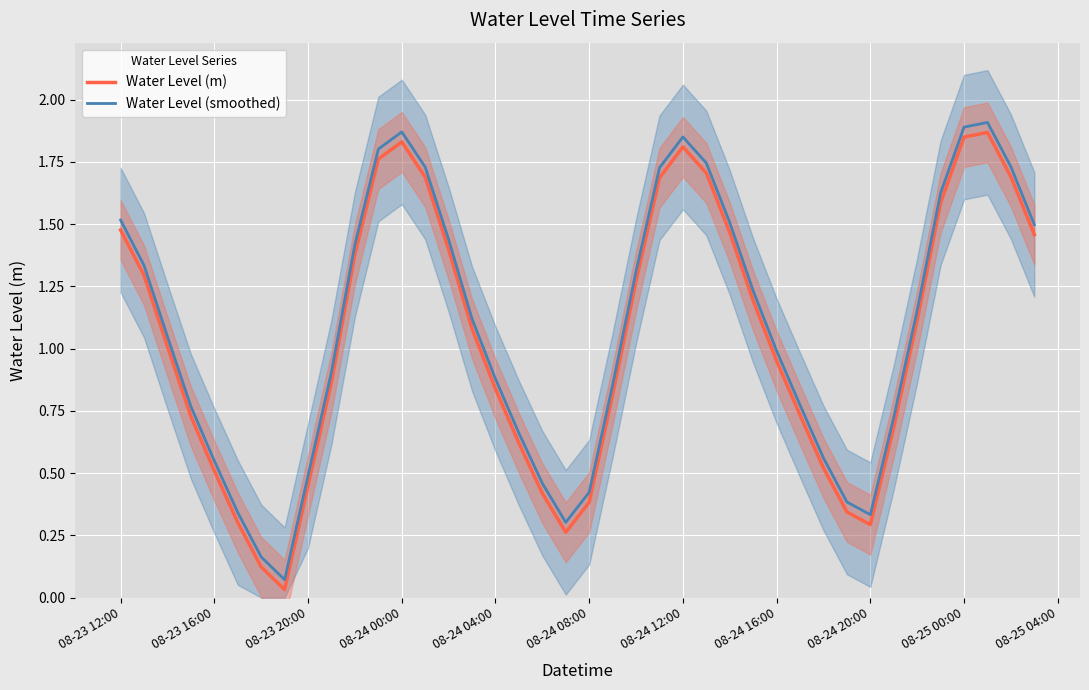

Does the chart display data point markers on the line(s)?

No